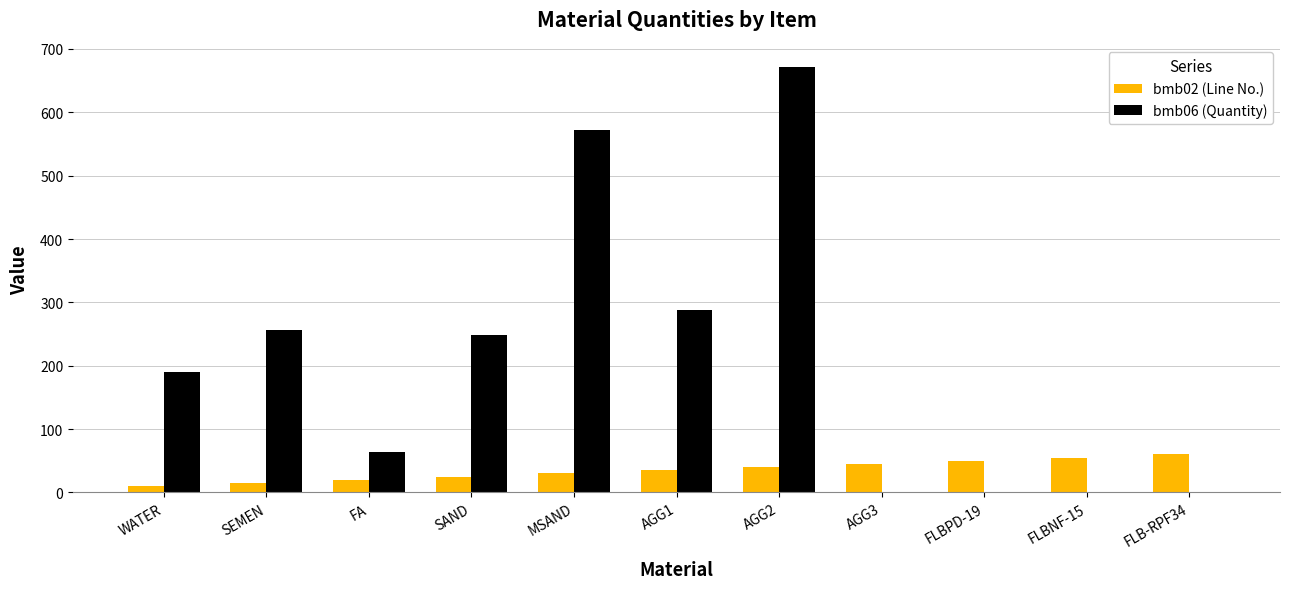

Which series has the largest total across all categories?

bmb06 (Quantity)